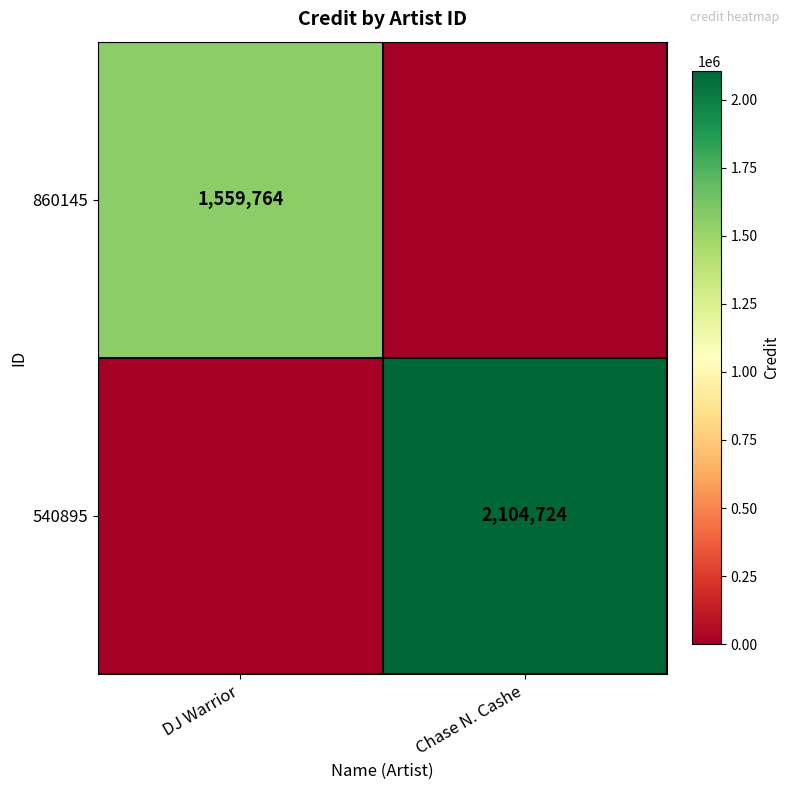

The 860145 series shows 1559764 at DJ Warrior. True or false?

True